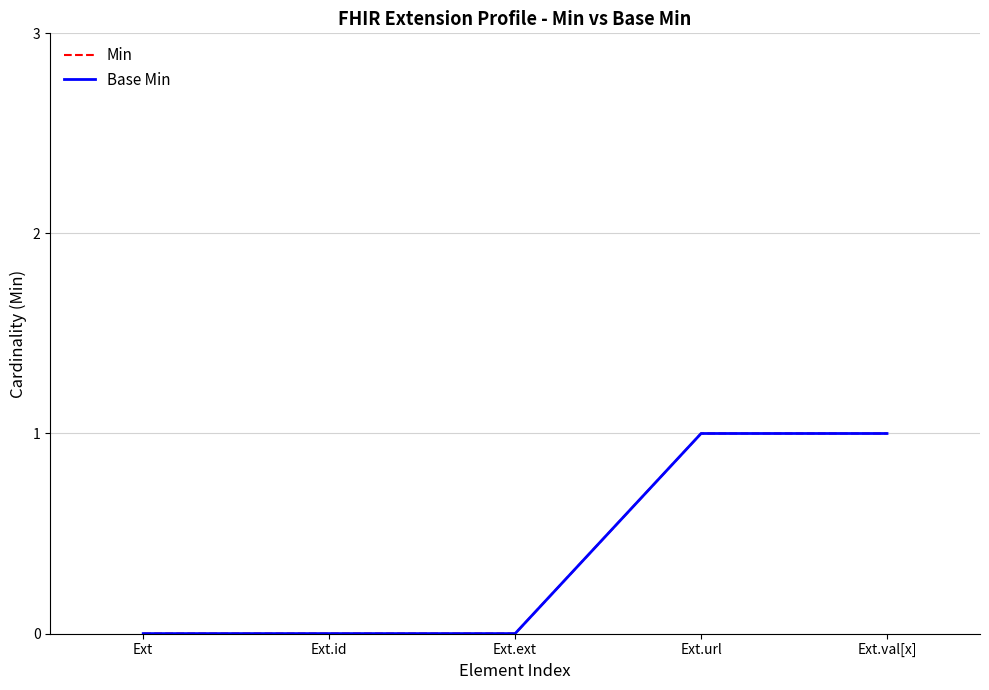

Reading left to right, extract all data points from this chart.

Min: Ext=0	Ext.id=0	Ext.ext=0	Ext.url=1	Ext.val[x]=1
Base Min: Ext=0	Ext.id=0	Ext.ext=0	Ext.url=1	Ext.val[x]=1